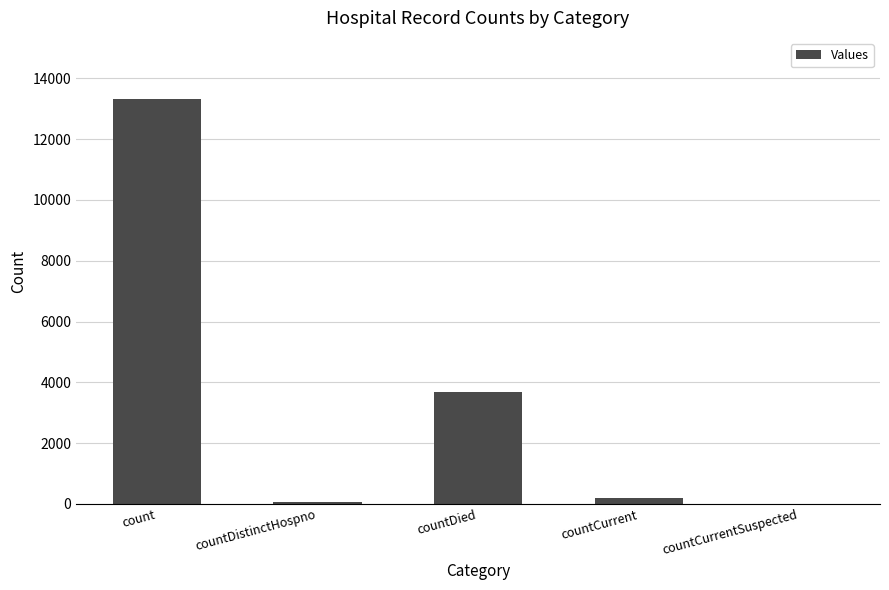

Where is the data nearest to the value 6666?

countDied